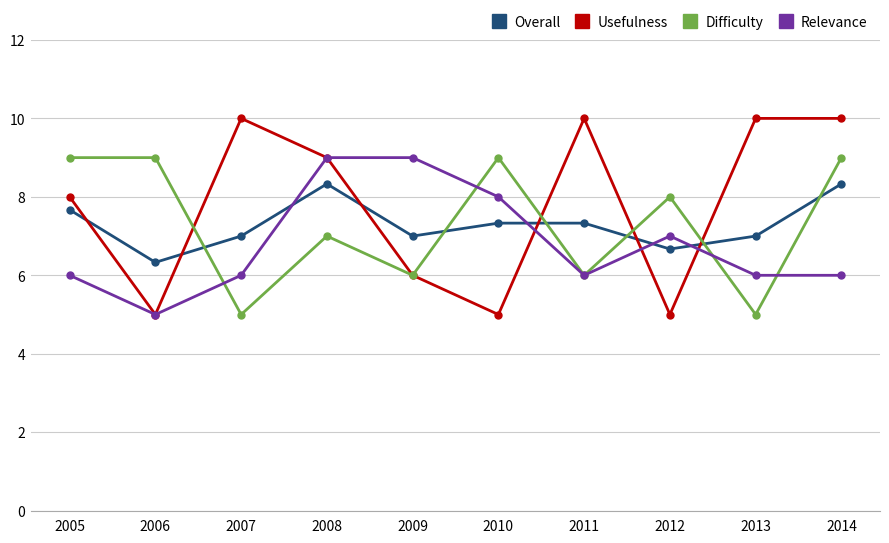

What is the sum of all Usefulness values?

78.0